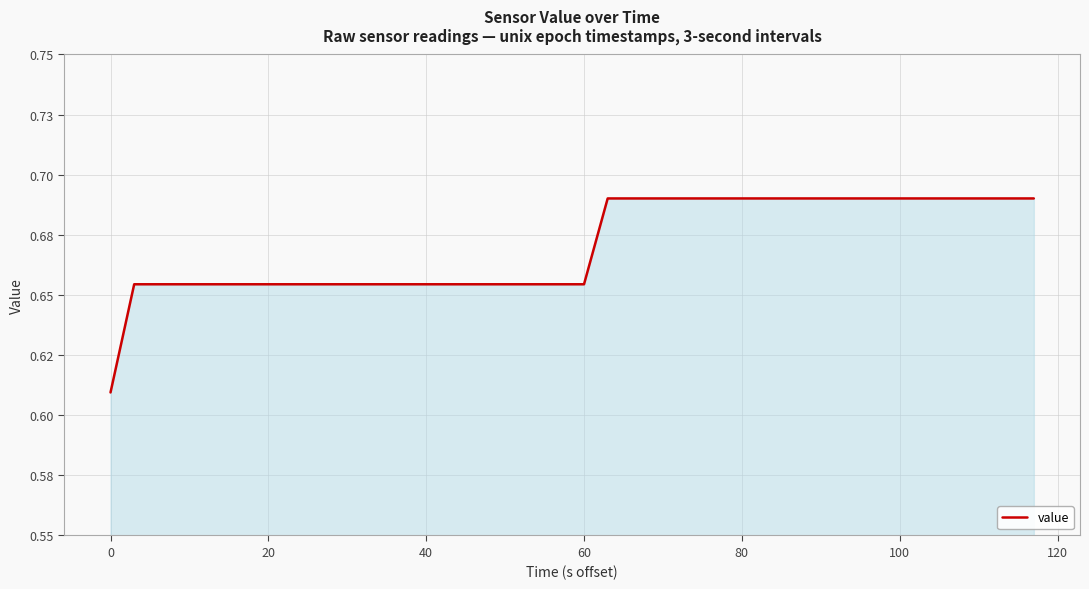

Does the chart display data point markers on the line(s)?

No